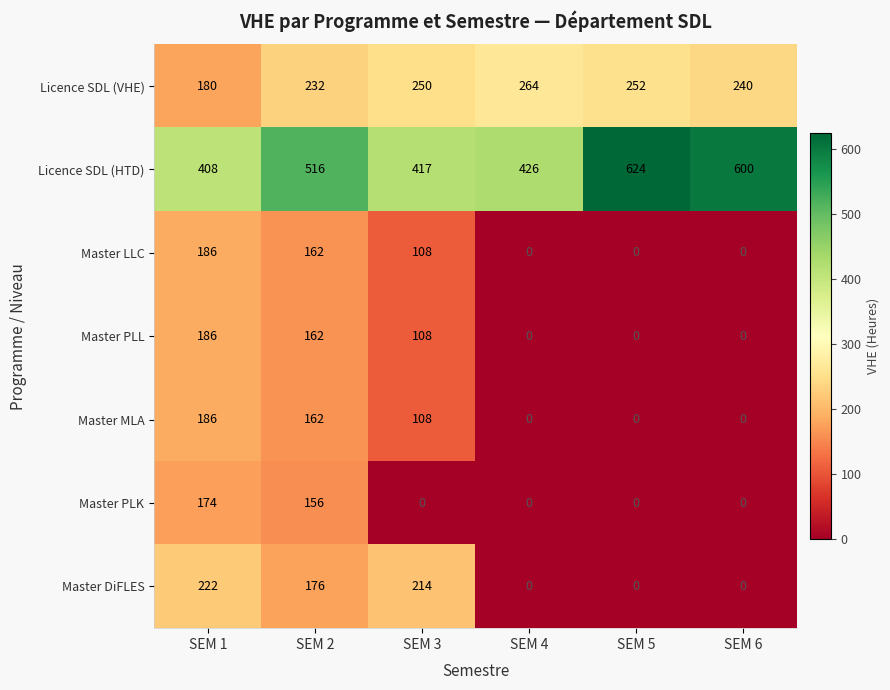

How many distinct data groups are displayed?

7